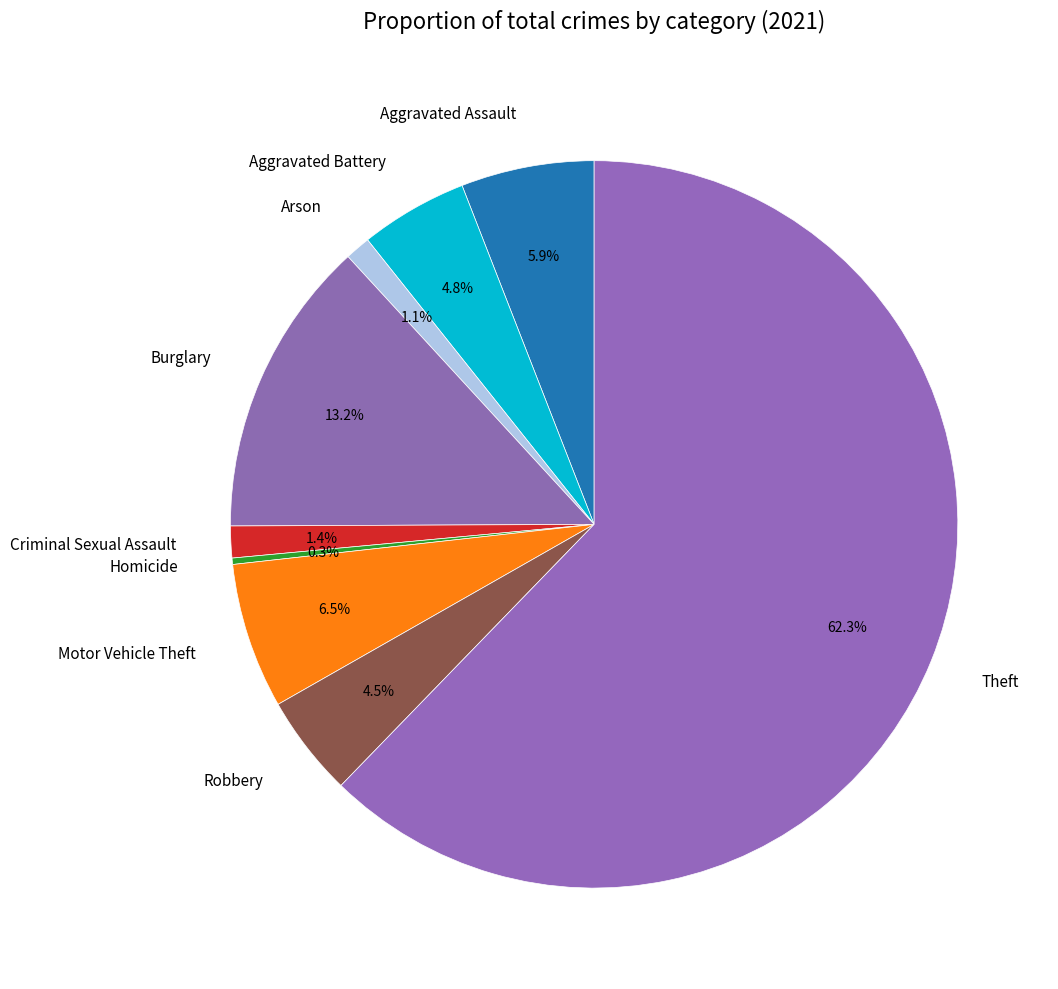

To the nearest percent, what is the average slice percentage?

11%